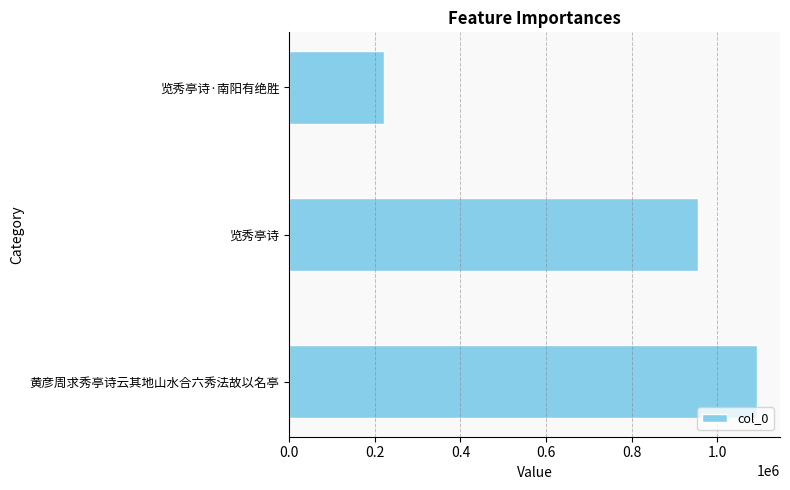

What is the approximate value at 览秀亭诗, to the nearest 100?

955500